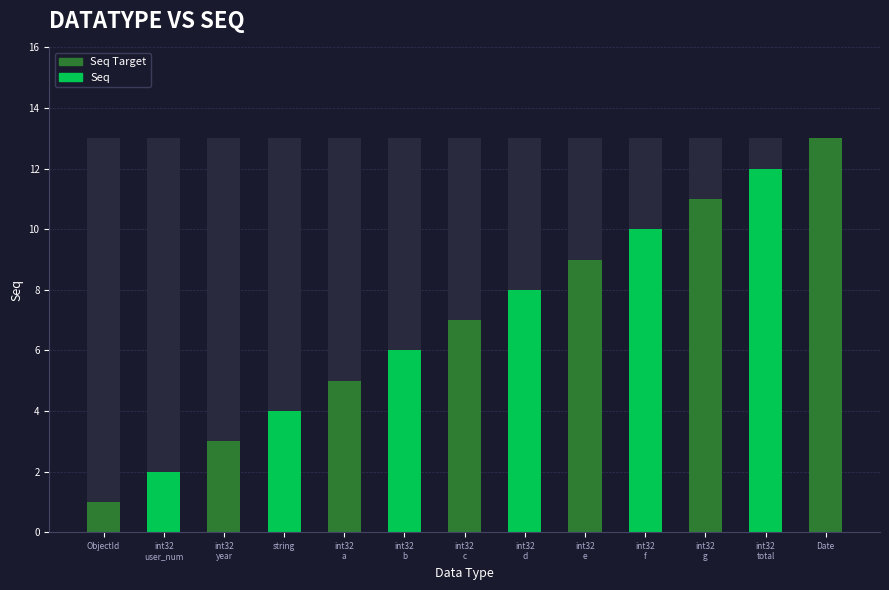

What is the label of the 12th bar from the right?

int32
user_num